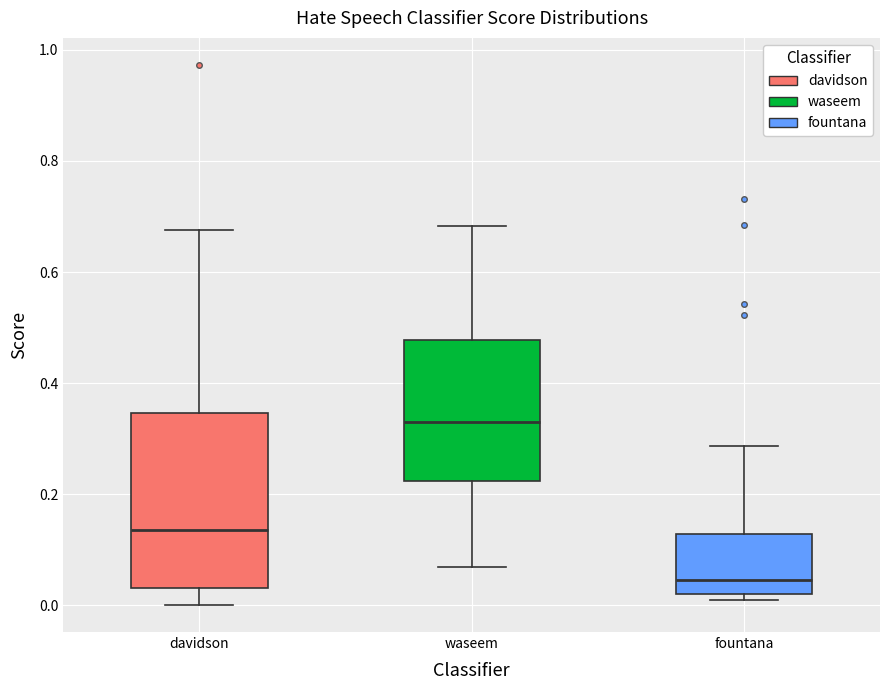

Reading left to right, transcribe this box plot: for each box, give where its median line is, the range the box spans, and where its two whiskers end, as read against the y-axis. The values are not printed on the chart, so give them approximately, as read against the axis.

davidson: median 0.14, box 0.04 to 0.34, whiskers 0.00 to 0.68
waseem: median 0.34, box 0.22 to 0.48, whiskers 0.06 to 0.68
fountana: median 0.04, box 0.02 to 0.12, whiskers 0.00 to 0.28